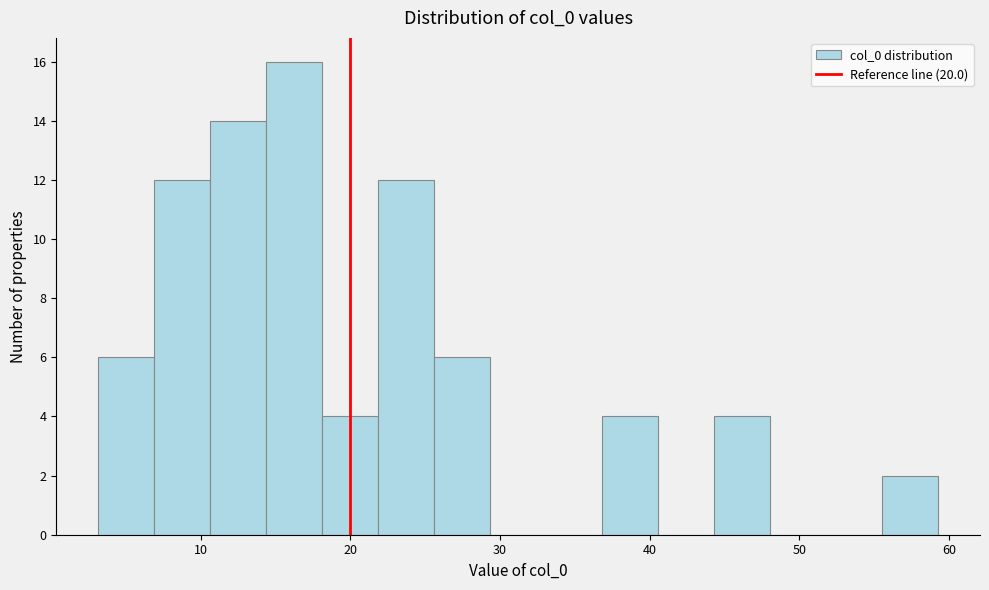

Around what value on the x-axis is the tallest bar? Give the approximate position of its centre, as read against the axis.

16